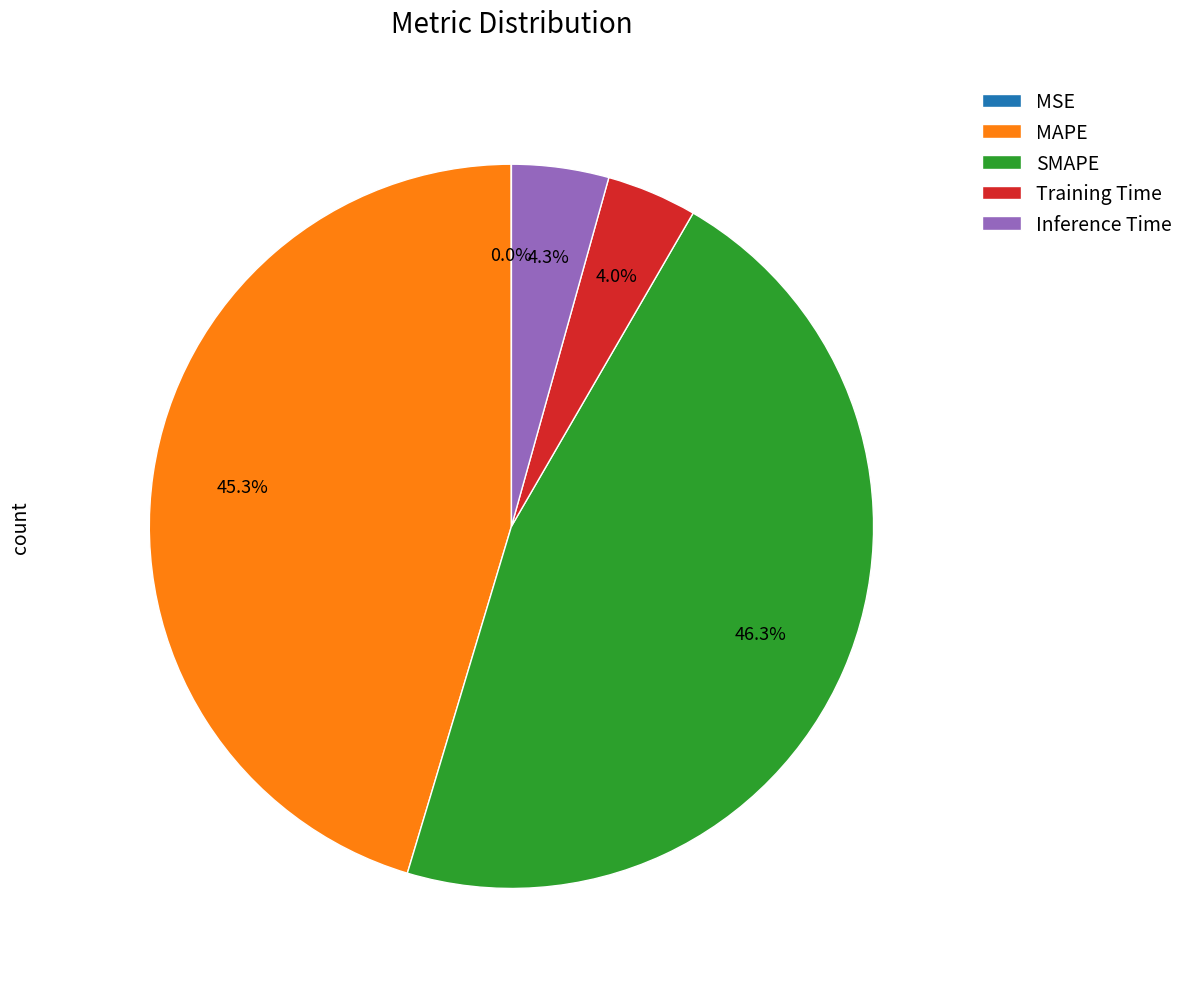

Does Inference Time account for over 50% of the chart?

No